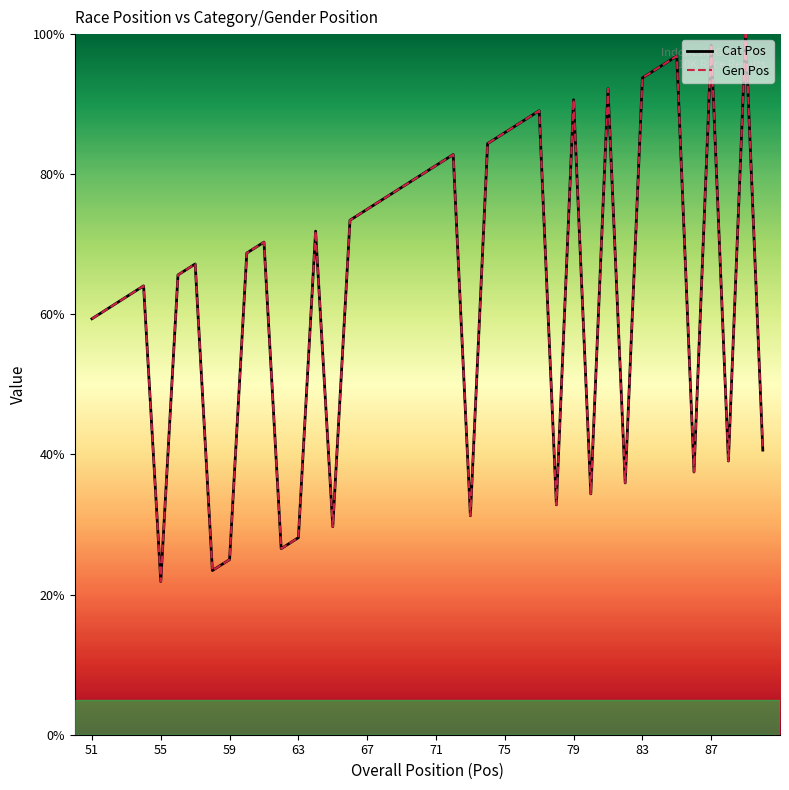

Which series has the widest spread of values?

Cat Pos